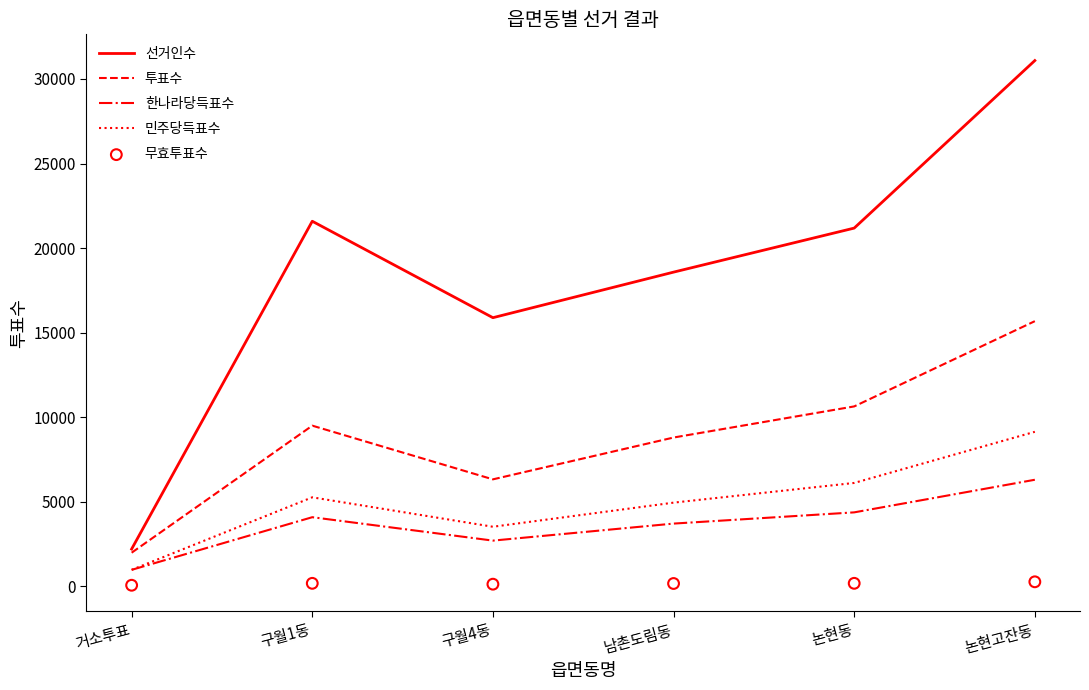

Which series has the largest total across all categories?

선거인수